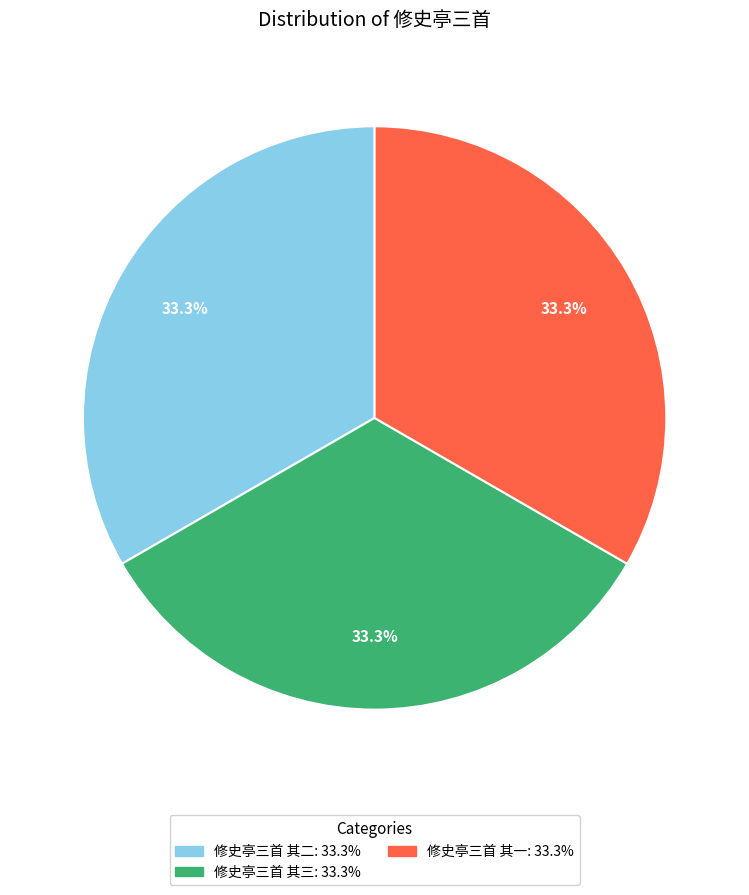

What percentage is NOT represented by 修史亭三首 其一?

66.7%